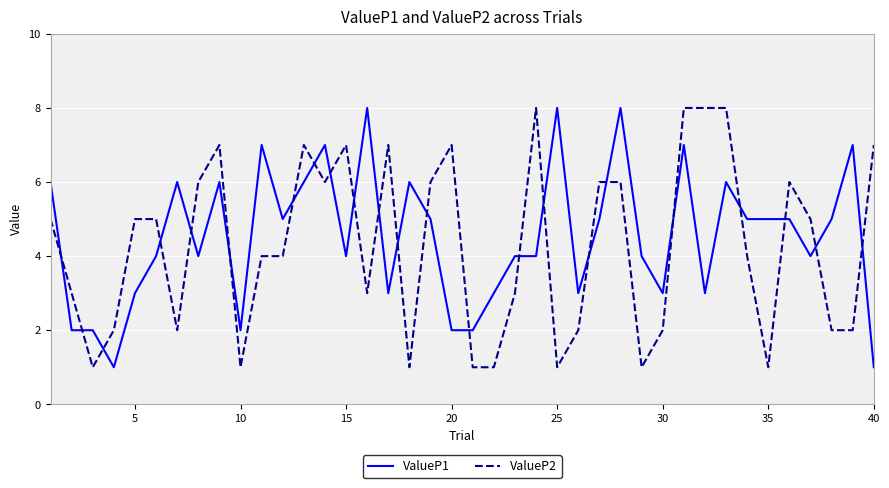

Reading left to right, list all the values displayed in this chart.

ValueP1: 6	2	2	1	3	4	6	4	6	2	7	5	6	7	4	8	3	6	5	2	2	3	4	4	8	3	5	8	4	3	7	3	6	5	5	5	4	5	7	1
ValueP2: 5	3	1	2	5	5	2	6	7	1	4	4	7	6	7	3	7	1	6	7	1	1	3	8	1	2	6	6	1	2	8	8	8	4	1	6	5	2	2	7